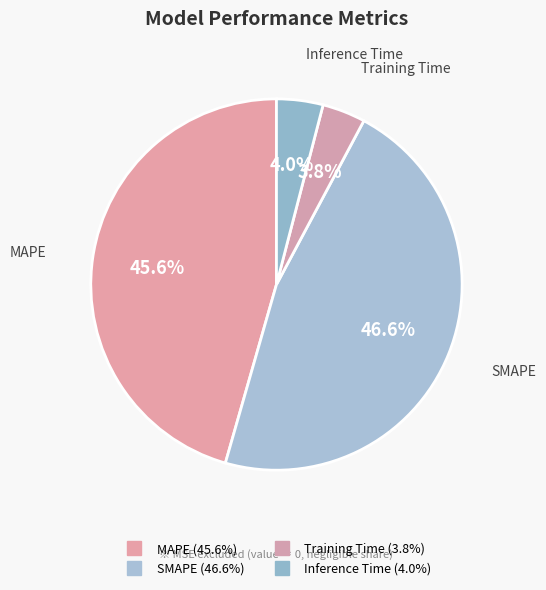

Is it true that Inference Time is 4% of the pie?

True